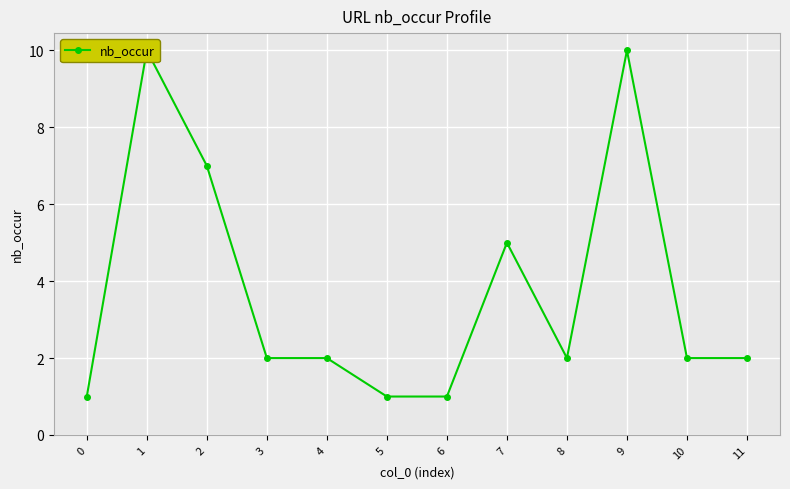

Reading left to right, extract all data points from this chart.

0=1	1=10	2=7	3=2	4=2	5=1	6=1	7=5	8=2	9=10	10=2	11=2